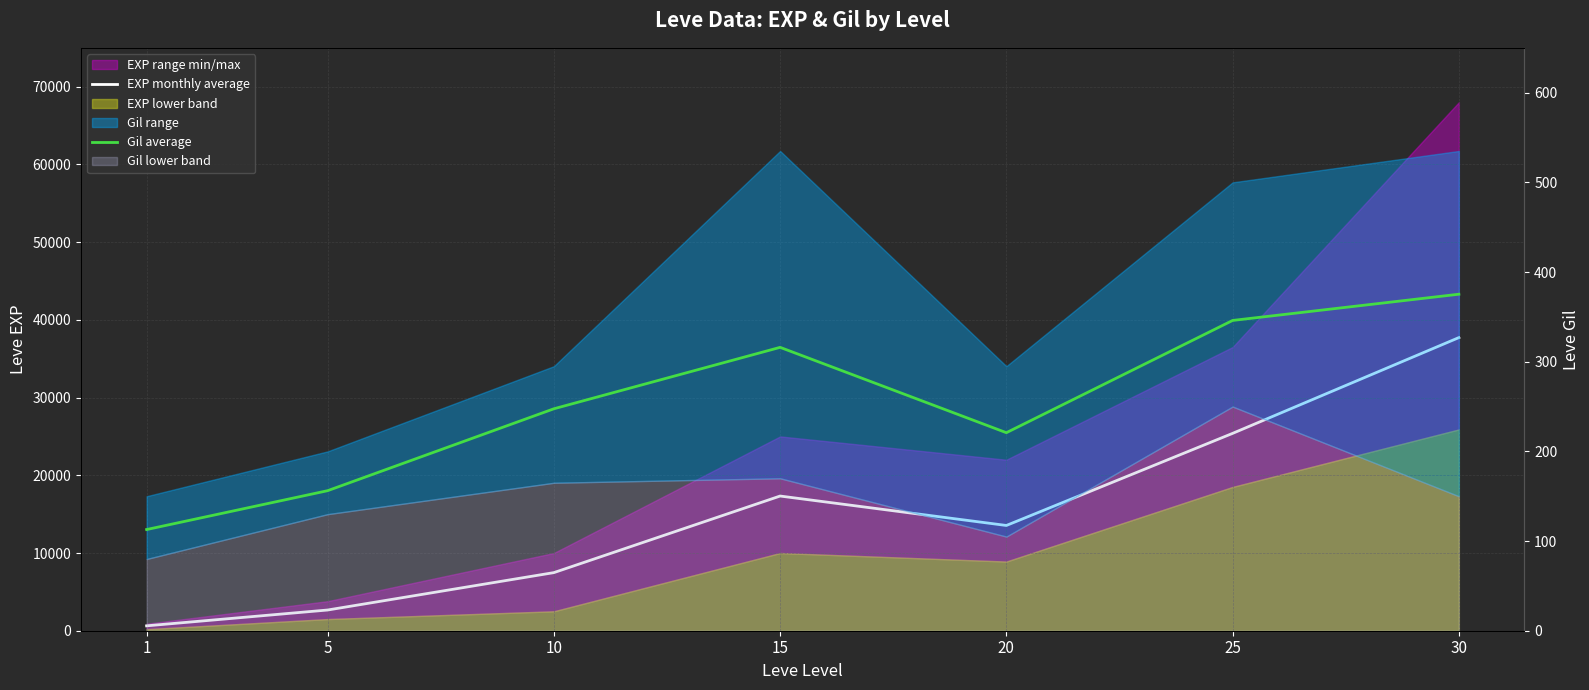

Which series has the largest range (max minus min)?

EXP monthly average